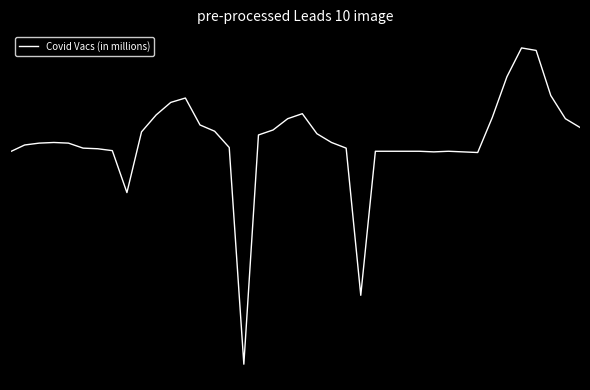

Reading left to right, list all the values displayed in this chart.

0=-0.2	1=-0.1	2=-0.0	3=-0.0	4=-0.0	5=-0.1	6=-0.1	7=-0.2	8=-1.0	9=0.2	10=0.5	11=0.7	12=0.8	13=0.3	14=0.2	15=-0.1	16=-4.3	17=0.1	18=0.2	19=0.4	20=0.5	21=0.1	22=-0.0	23=-0.1	24=-3.0	25=-0.2	26=-0.2	27=-0.2	28=-0.2	29=-0.2	30=-0.2	31=-0.2	32=-0.2	33=0.5	34=1.2	35=1.8	36=1.7	37=0.9	38=0.4	39=0.3